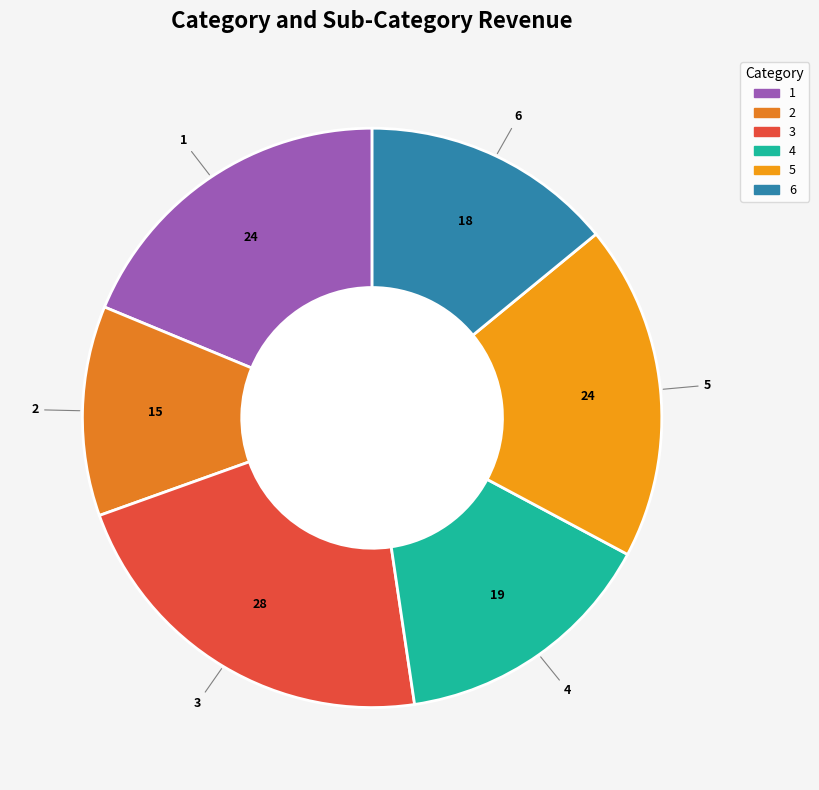

How many slices are in this pie chart?

6